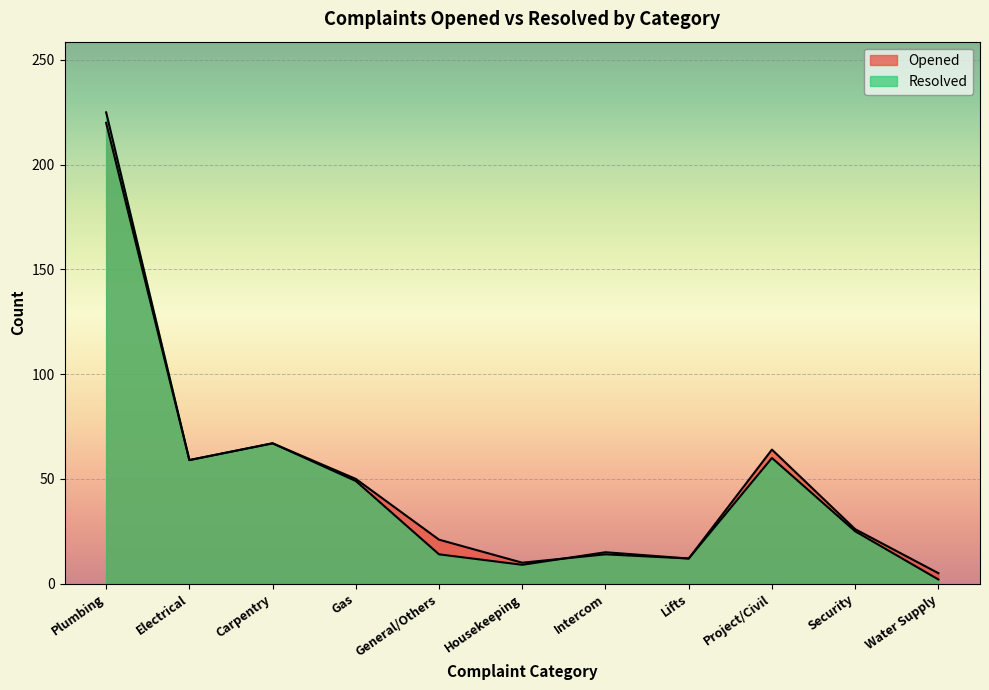

How many intersections are there between Resolved and Opened?

1